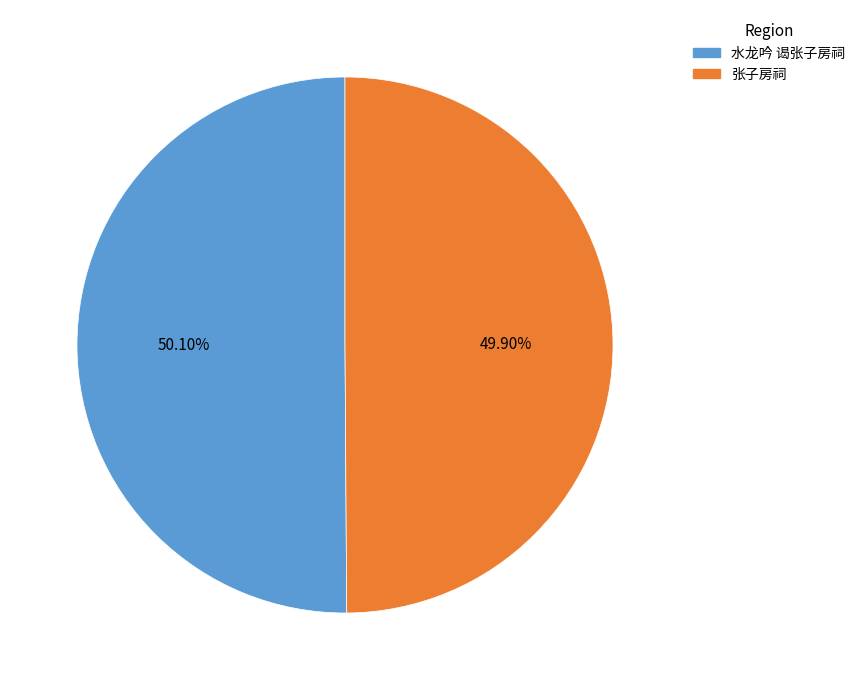

Is there any slice that represents more than half of the pie?

Yes